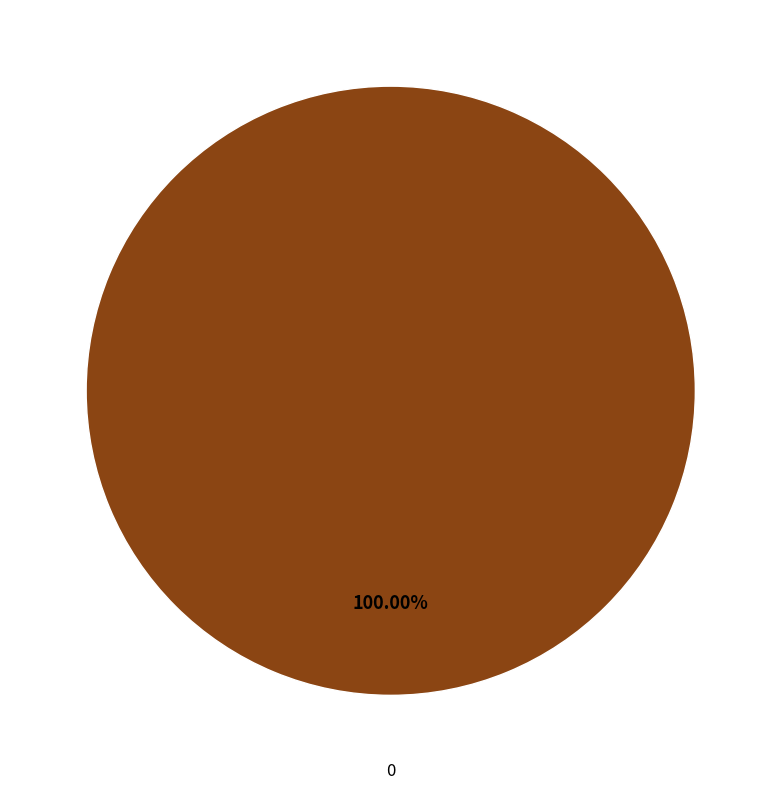

Is there a majority slice in this chart?

Yes